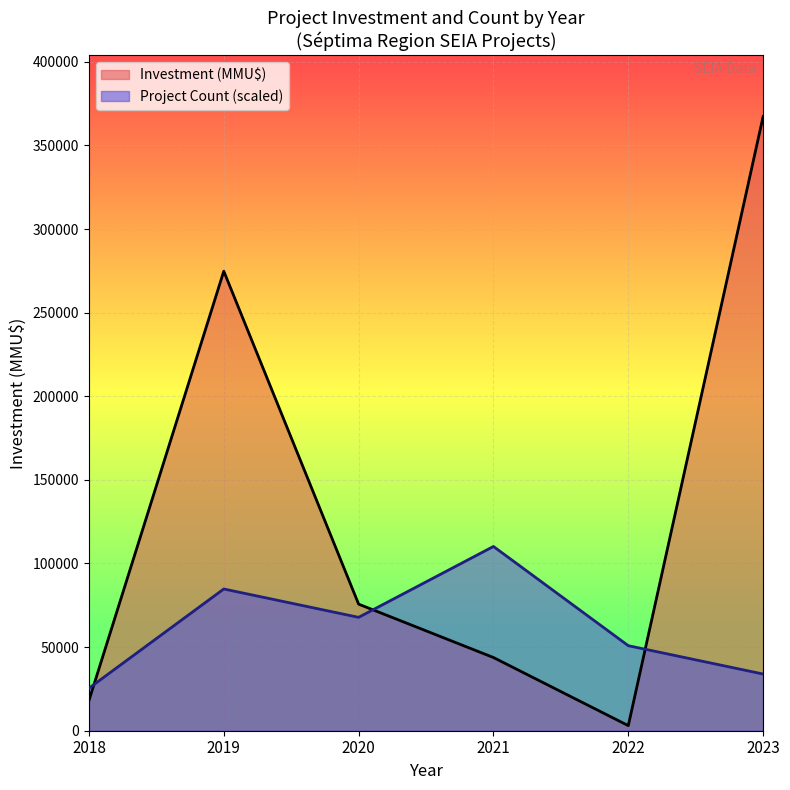

Read the Count value at 2021, to the nearest 10.

10